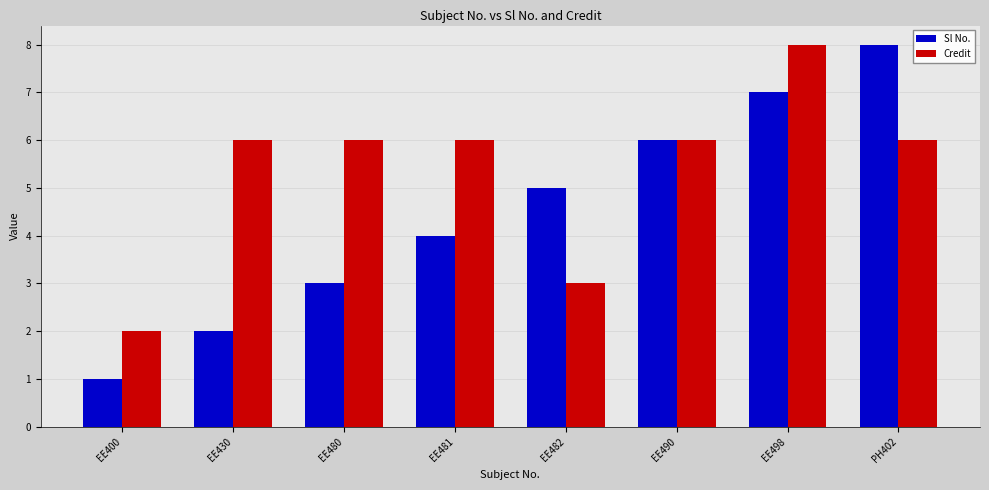

Does the chart contain stacked bars?

No